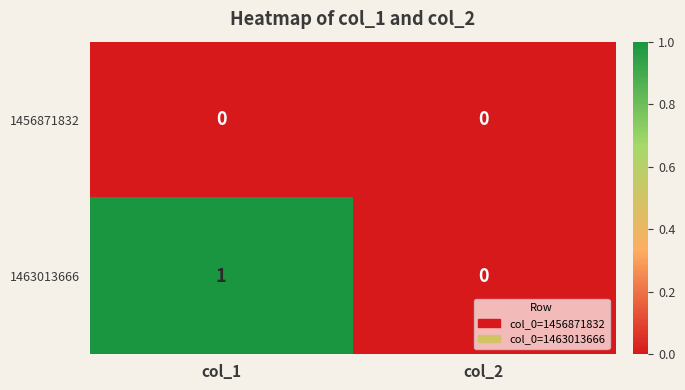

Reading left to right, extract all data points from this chart.

1456871832: 0	0
1463013666: 1	0